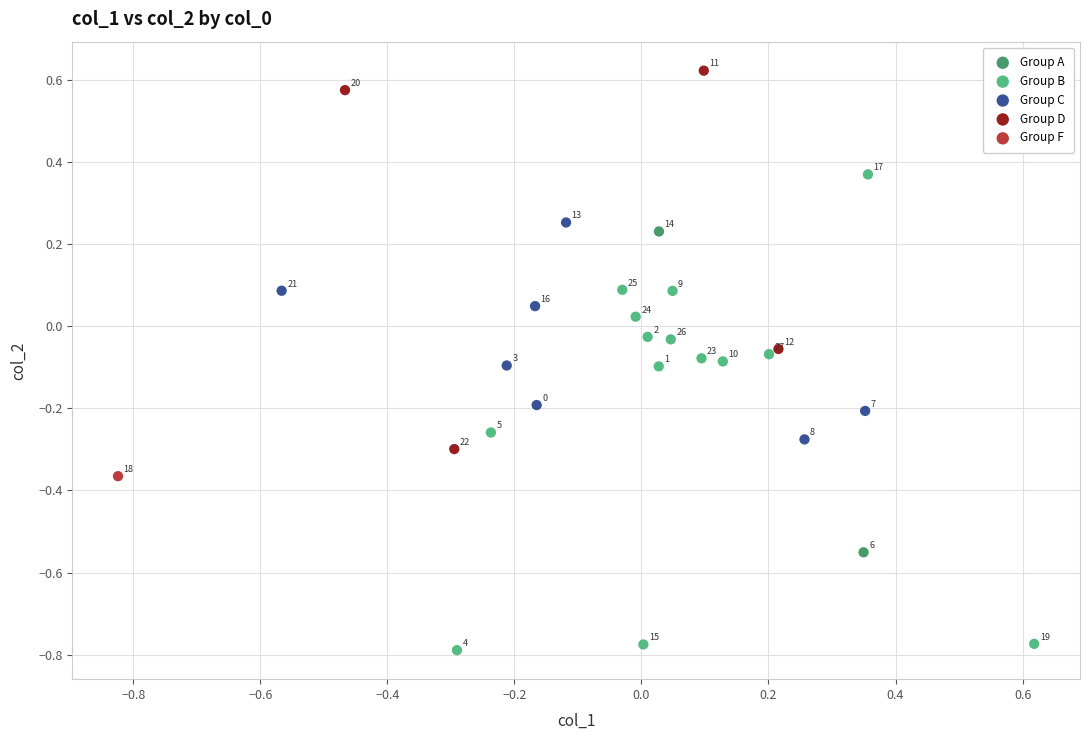

Which series contains the lowest Y value?

Group B